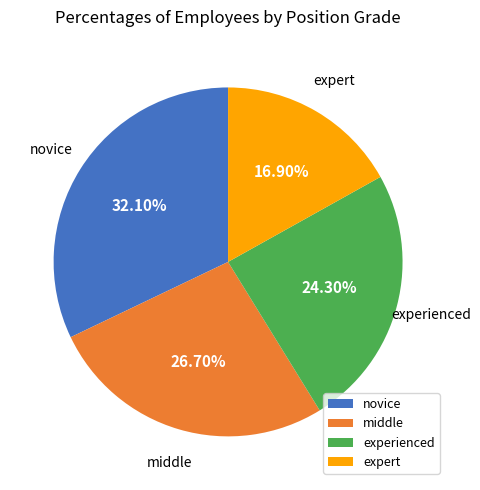

To the nearest percent, what portion does novice represent?

32%